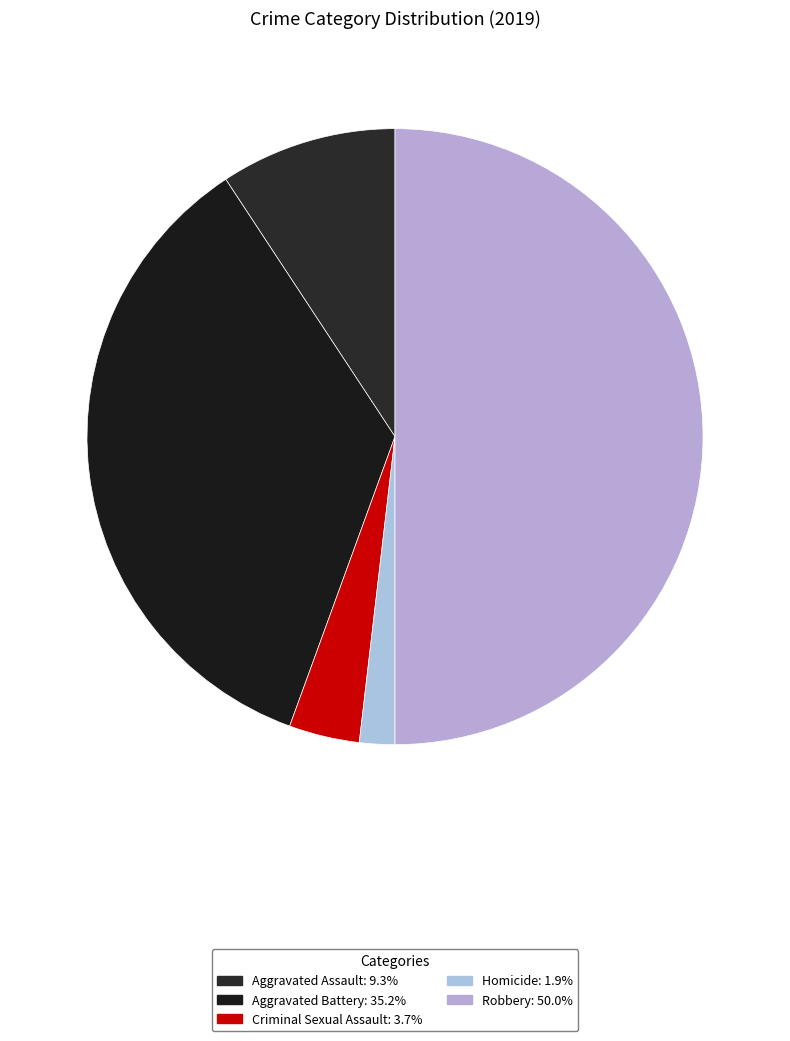

To the nearest percent, what is the difference between the Aggravated Assault and Homicide slice percentages?

7%